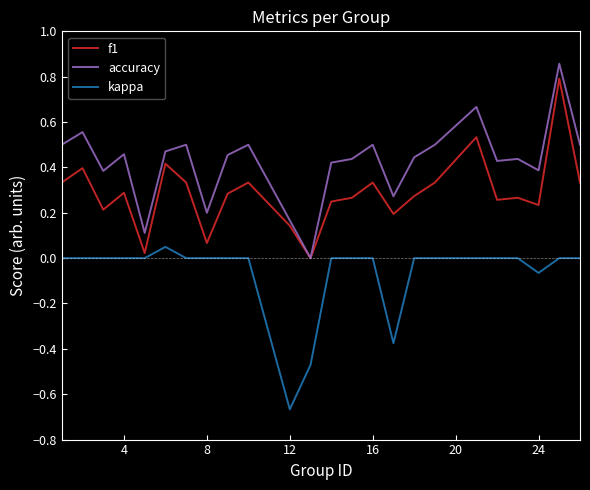

Which series has the largest total across all categories?

accuracy